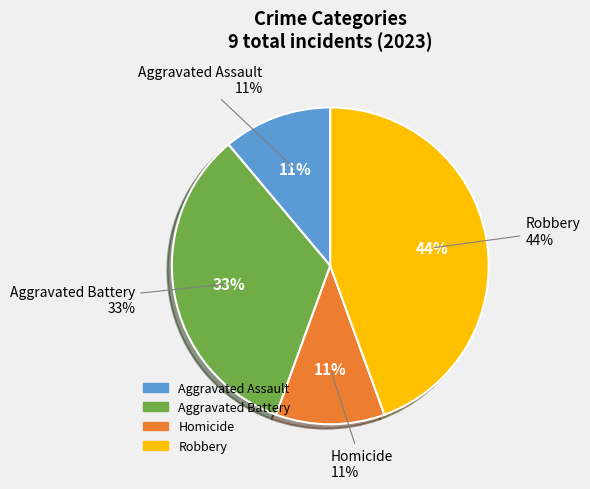

Does Aggravated Assault represent more than half of the total?

No